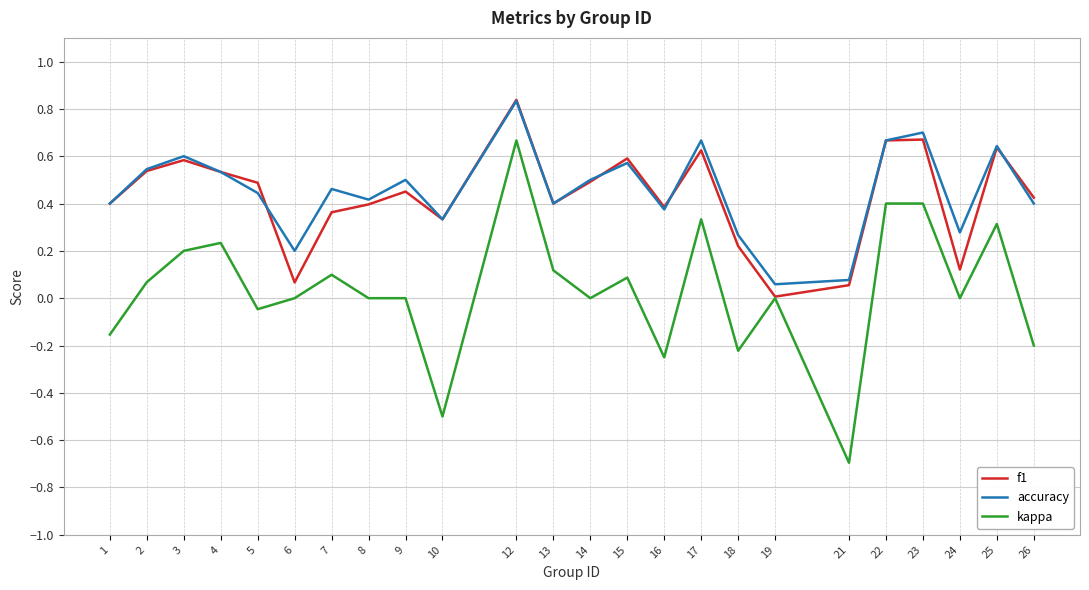

At which label does f1 reach its minimum?

19